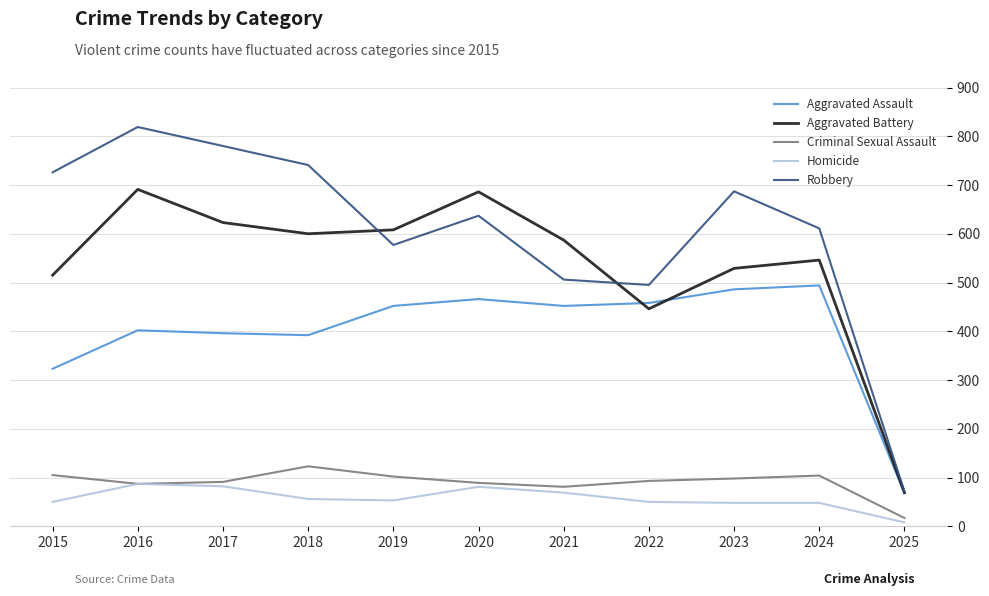

At which category does Criminal Sexual Assault reach its first local peak?

2018